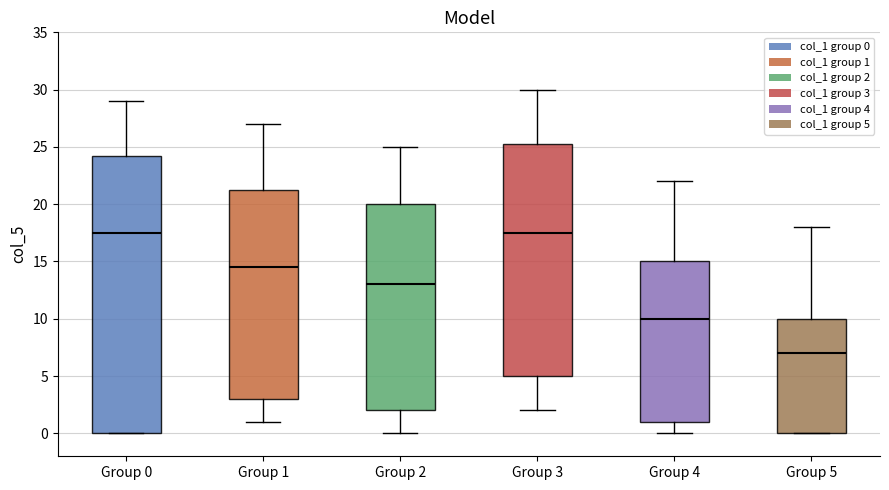

Which box has the lowest median line?

Group 5